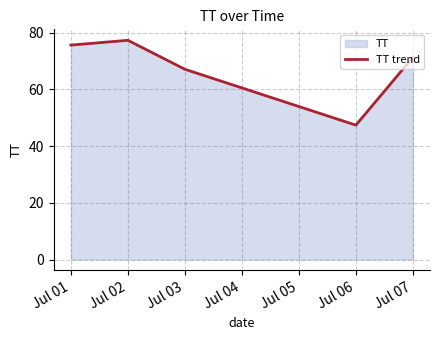

What is the change in value from Jul 02 to Jul 03?

-10.2